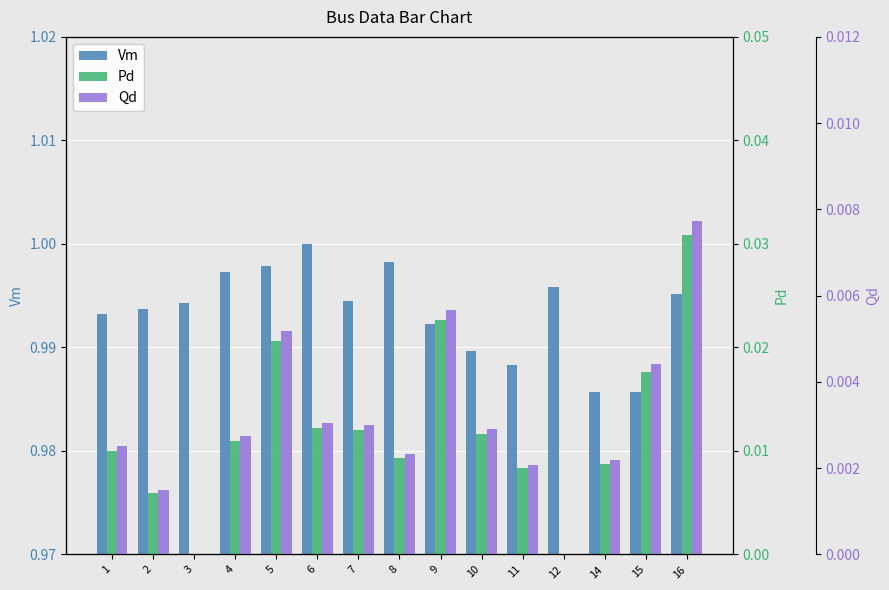

What is the value of the Vm bar at the 5th from the left?

1.0